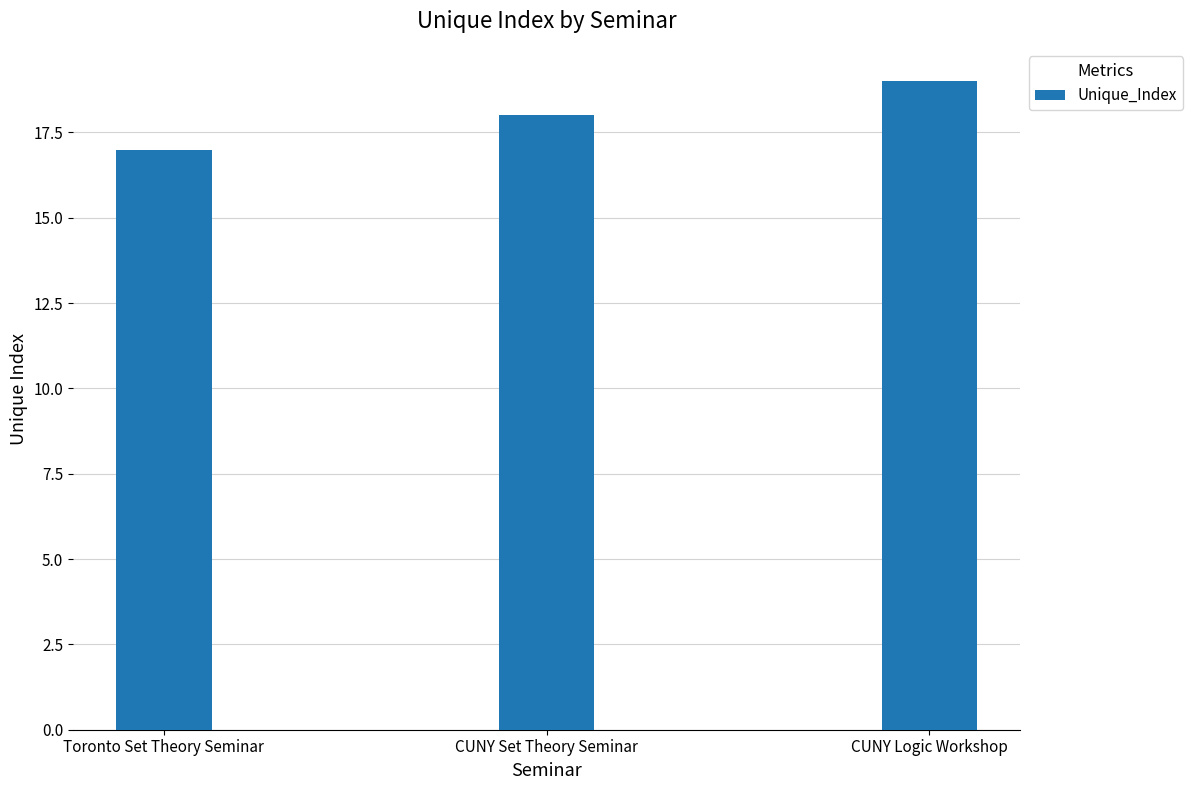

What is the sum of all values?

54